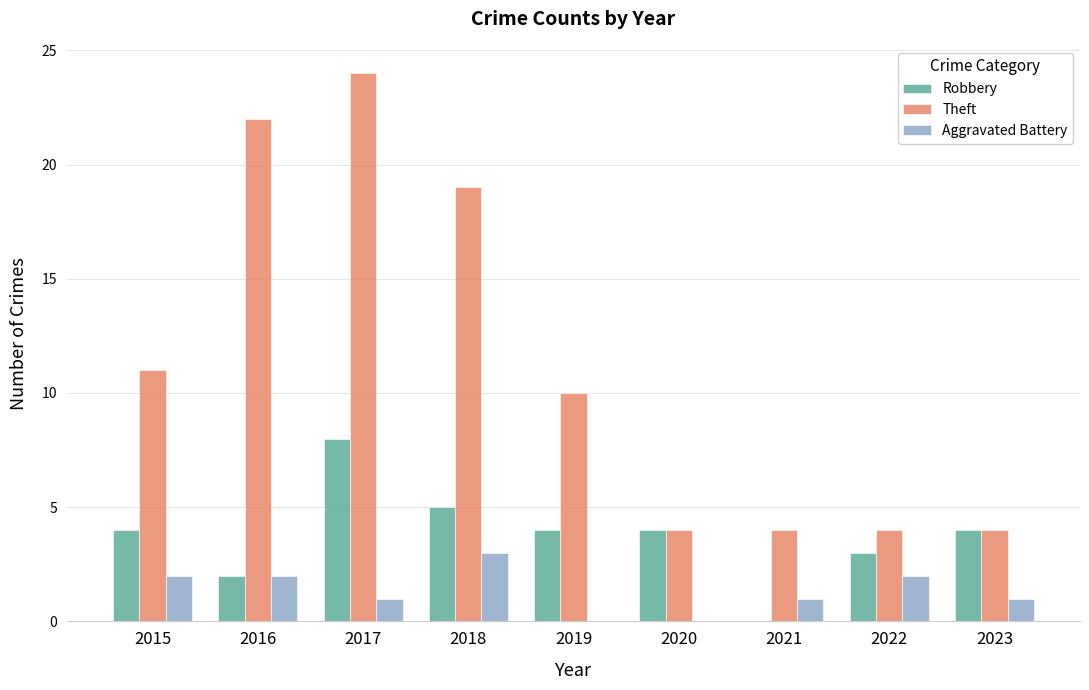

Reading right to left, extract all data points from this chart.

Robbery: 4	3	0	4	4	5	8	2	4
Theft: 4	4	4	4	10	19	24	22	11
Aggravated Battery: 1	2	1	0	0	3	1	2	2